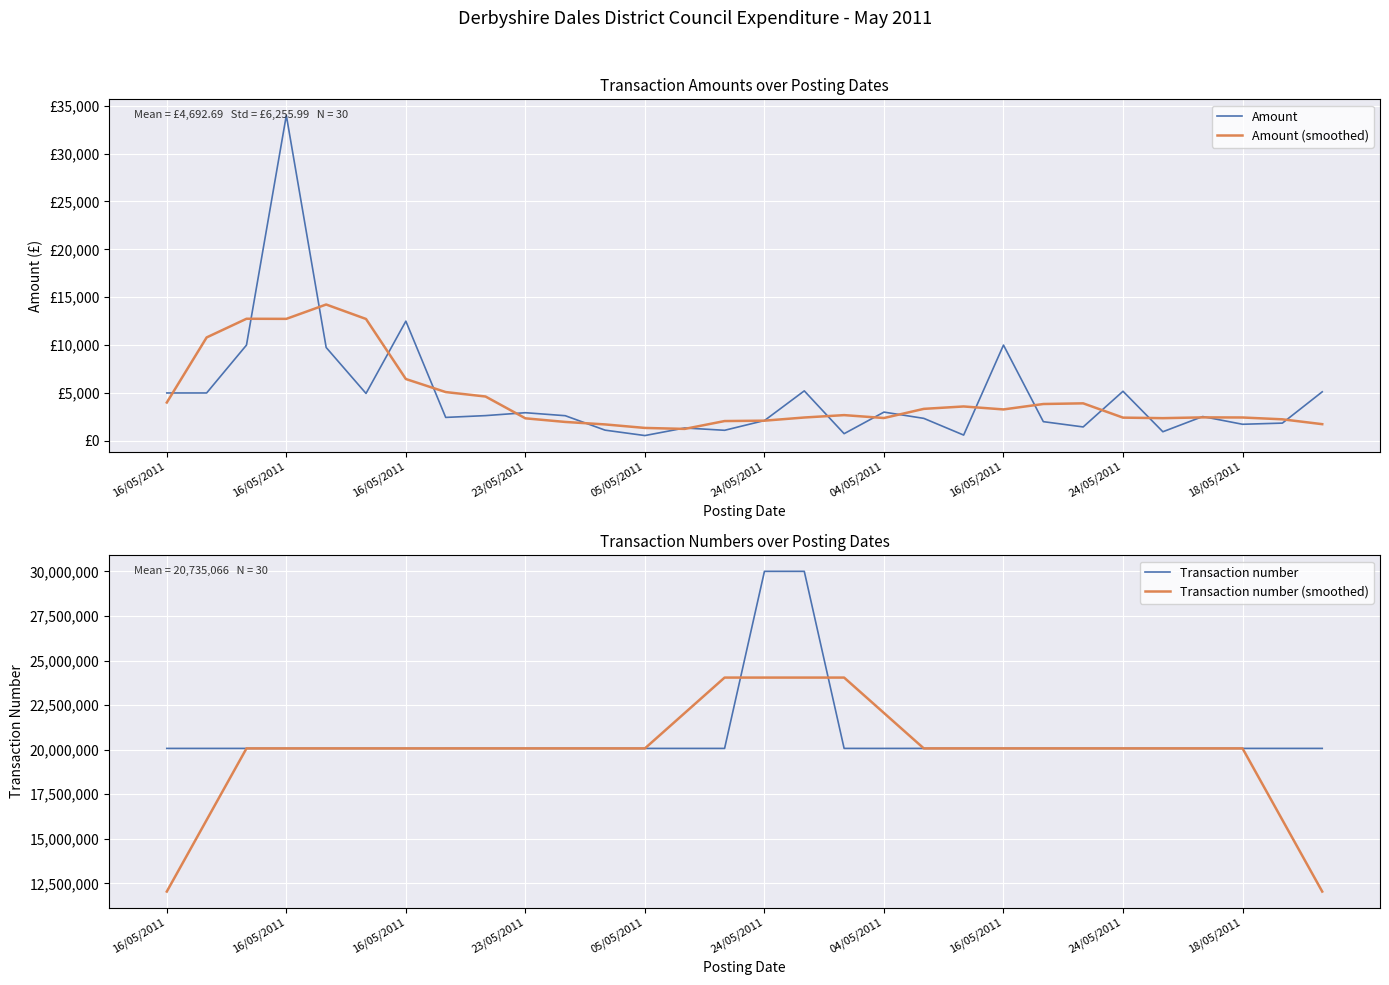

How many lines are shown in the chart?

4